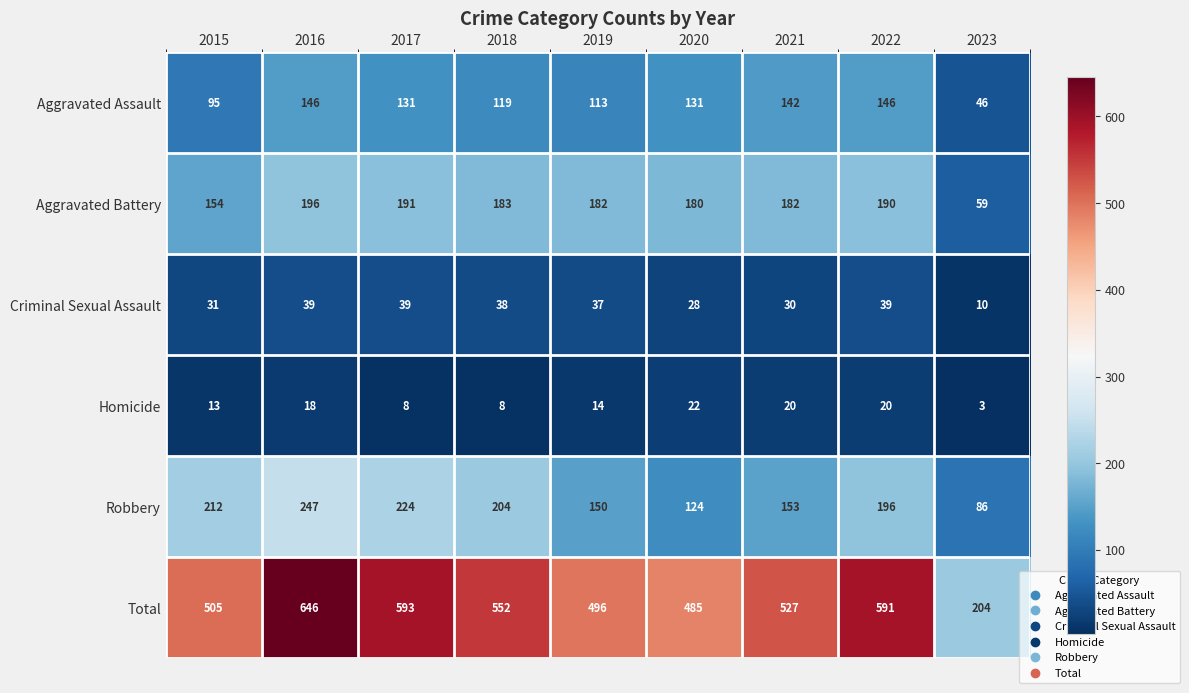

List the series in order of their peak value, lowest first.

Homicide, Criminal Sexual Assault, Aggravated Assault, Aggravated Battery, Robbery, Total